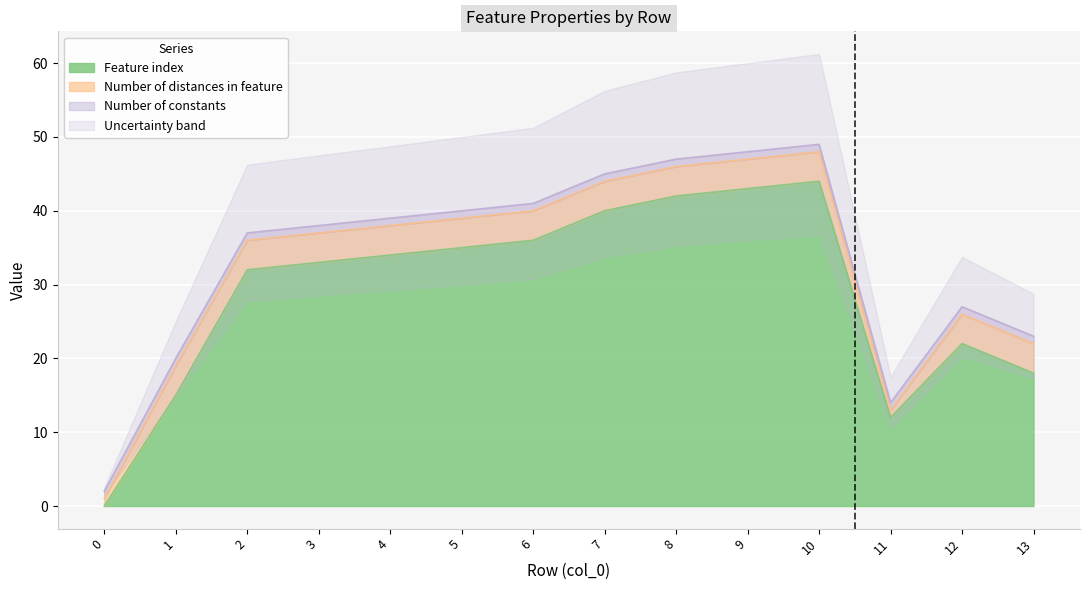

Count the number of categories in the chart.

14